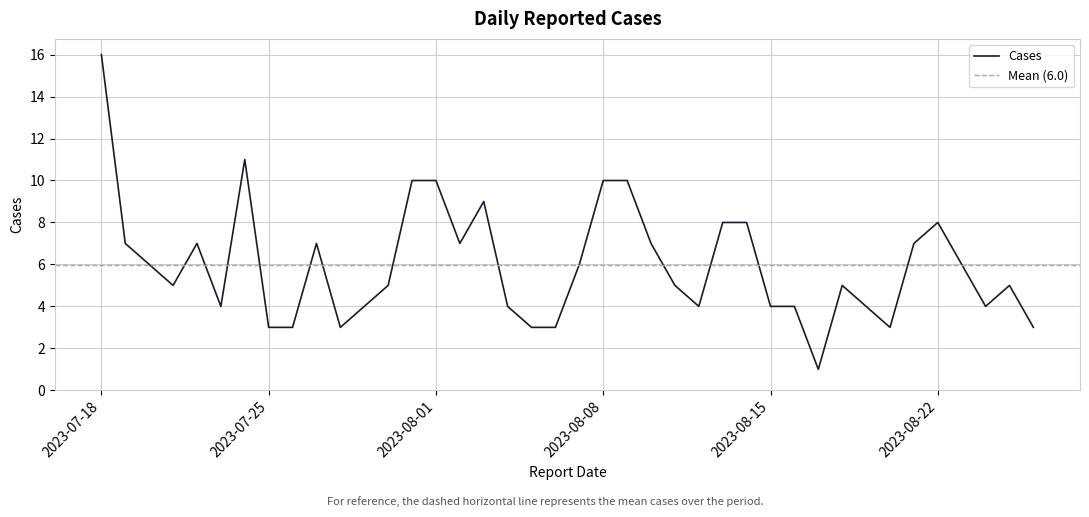

The chart shows a value of 5 at 2023-07-26. True or false?

False